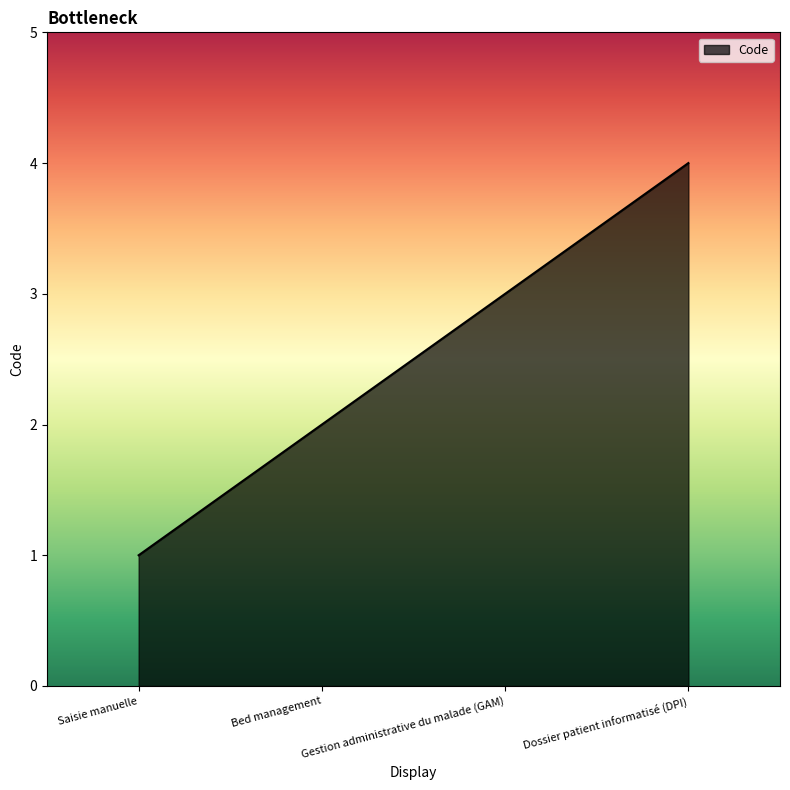

What is the change in value from Saisie manuelle to Gestion administrative du malade (GAM)?

+2